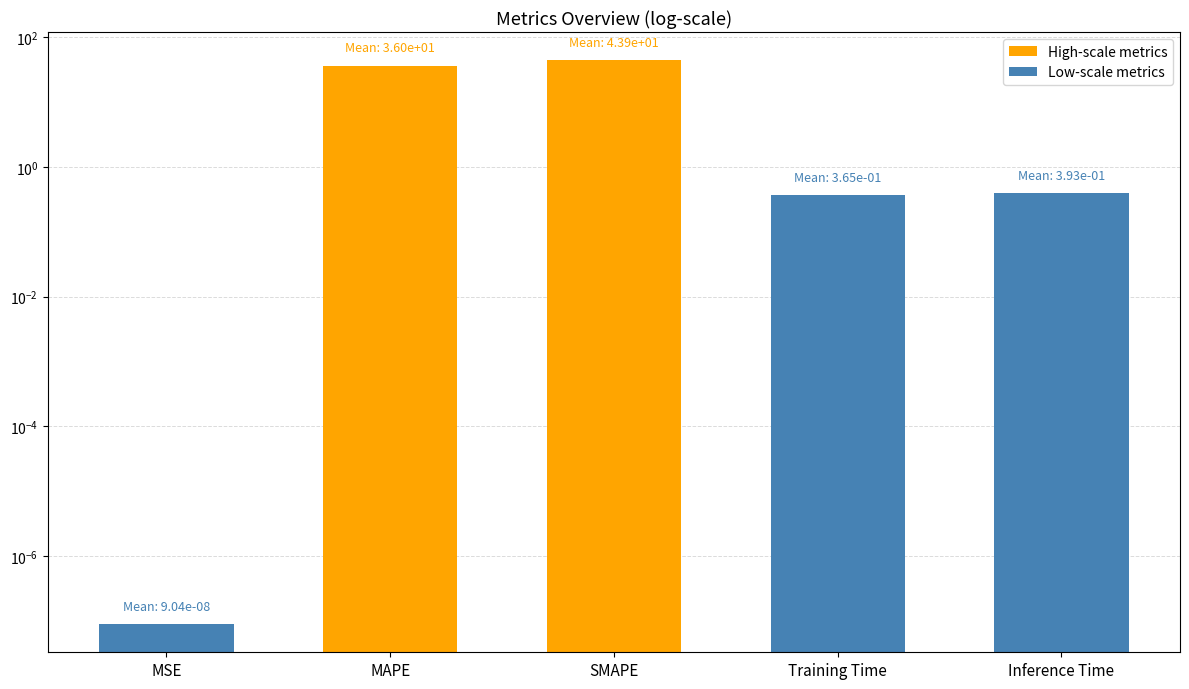

Are the bars horizontal?

No